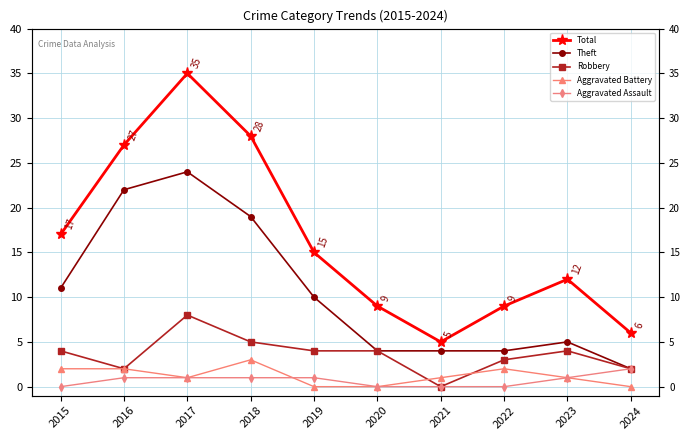

What is the difference between the second highest and second lowest values in the Robbery series?

3